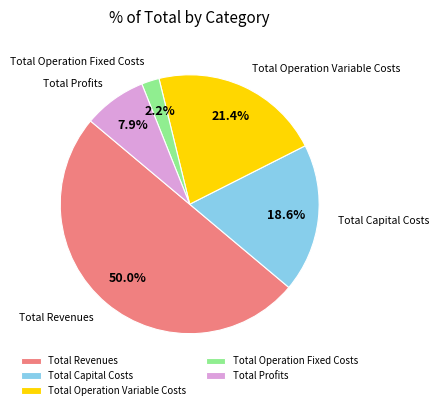

What is the largest slice in the pie chart?

Total Revenues